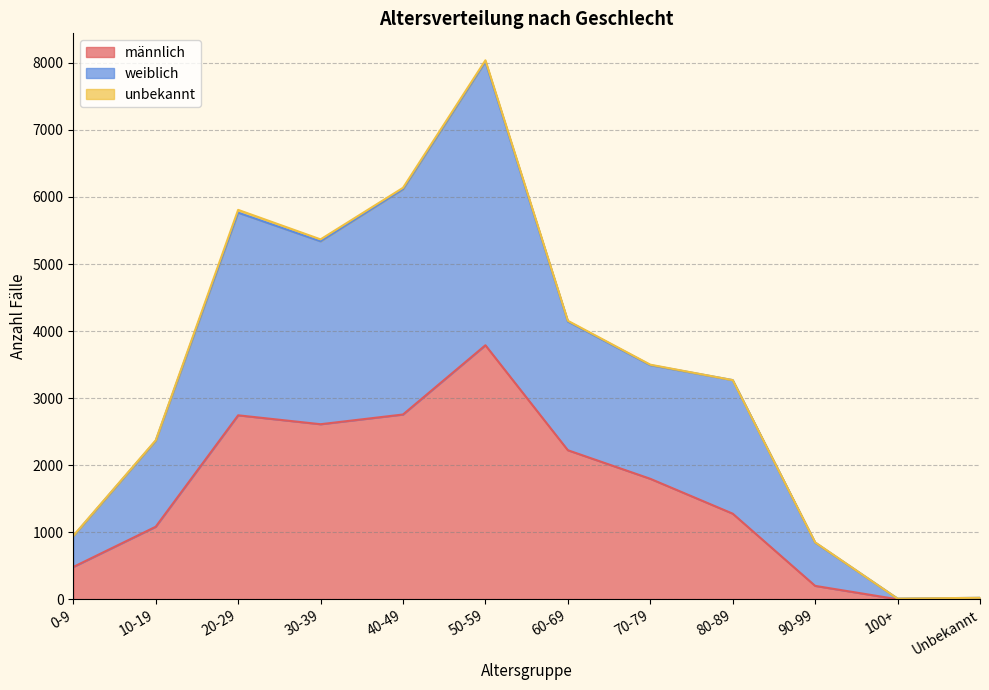

At which category is the sum across all series the highest?

50-59